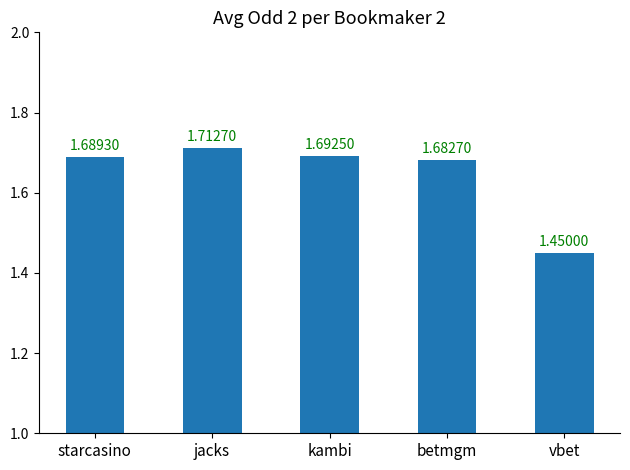

What is the ratio of the value at vbet to the value at starcasino?

0.9